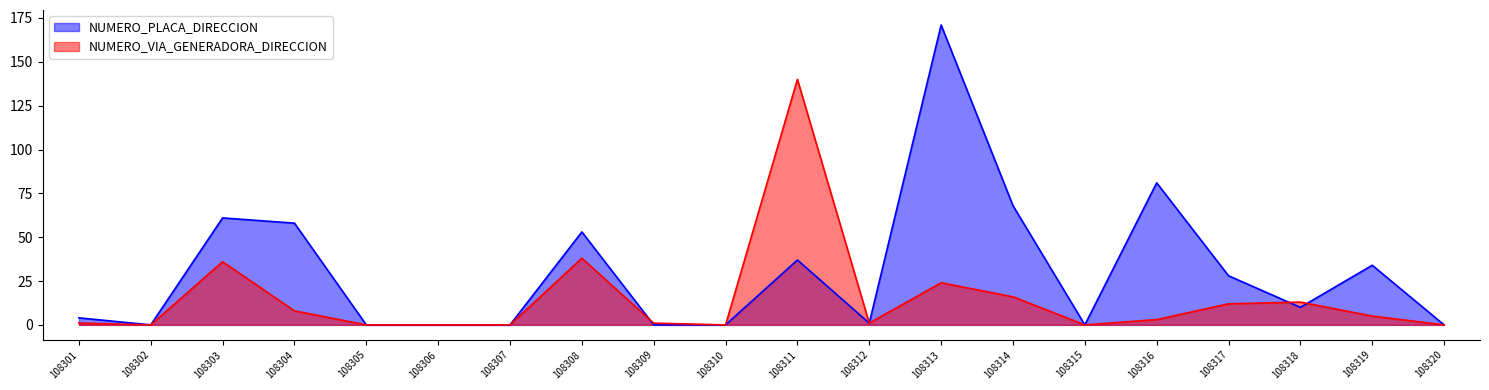

What is the total value across all series at 108318?

23